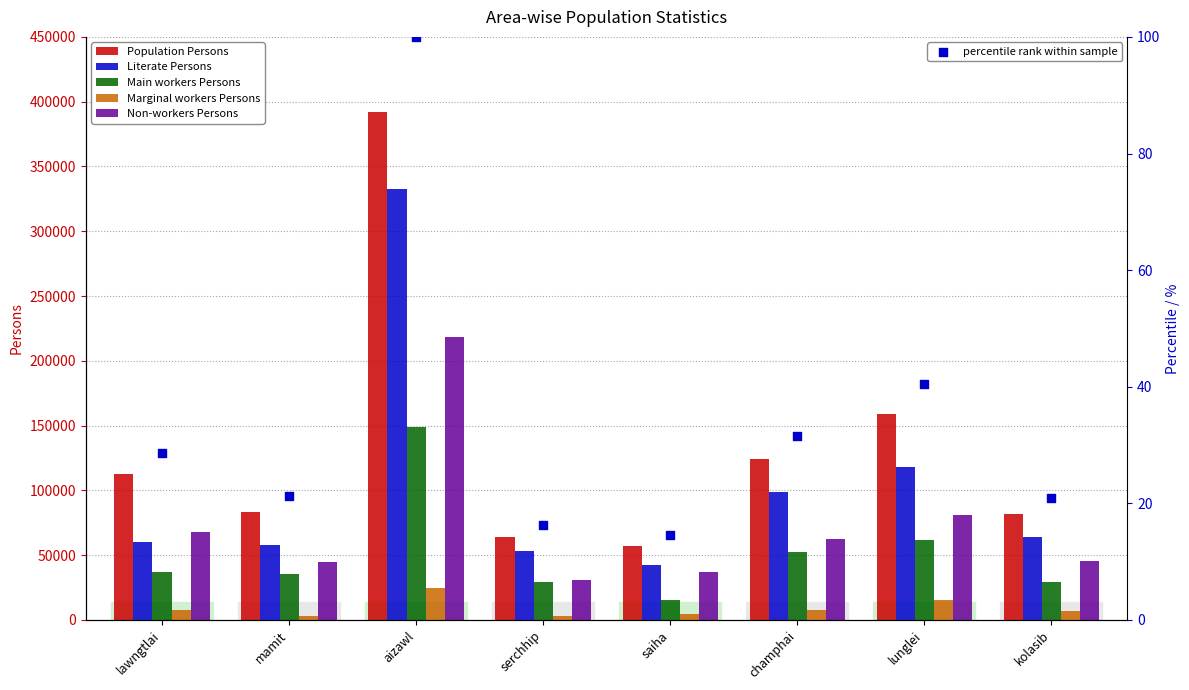

What are all the series names shown in the legend?

Population Persons, Literate Persons, Main workers Persons, Marginal workers Persons, Non-workers Persons, percentile rank within sample